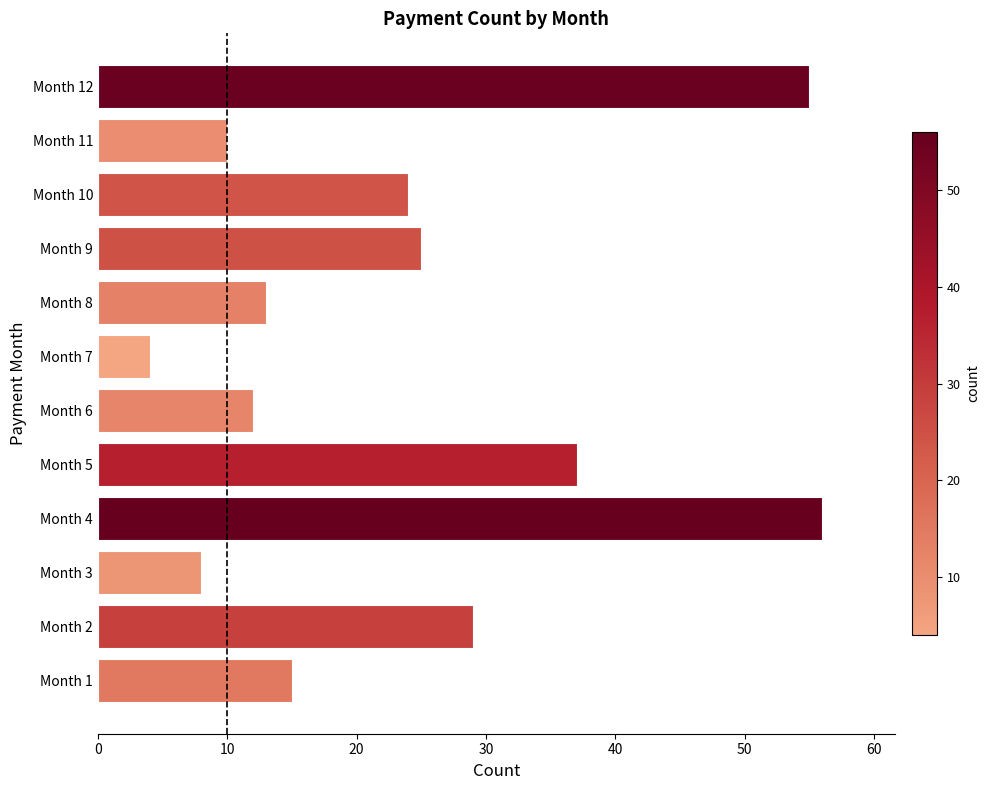

How many categories are shown in the chart?

12